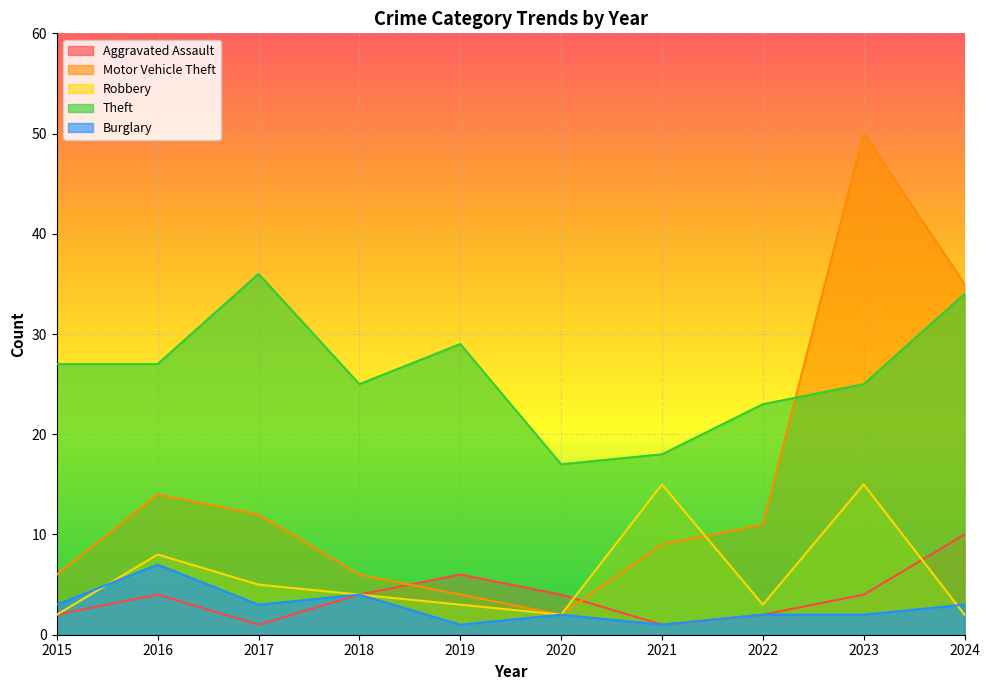

Does the chart display data point markers on the line(s)?

No